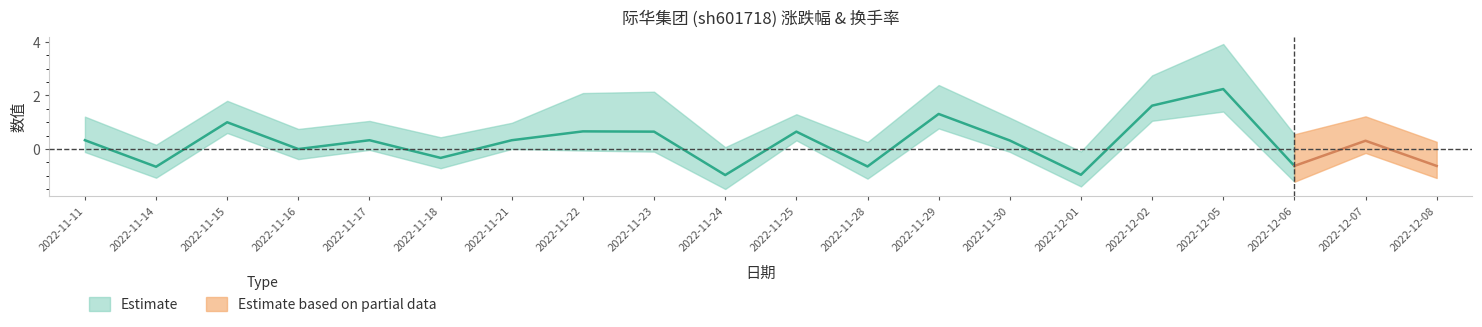

Which has a higher value, 2022-11-22 or 2022-11-14?

2022-11-22